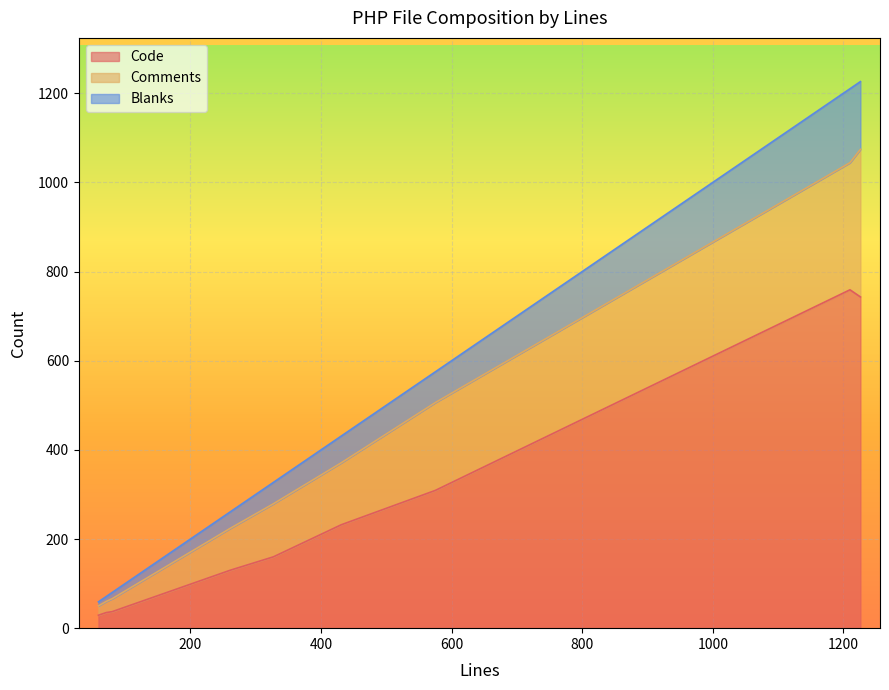

True or false: Comments and Blanks intersect in this chart.

False